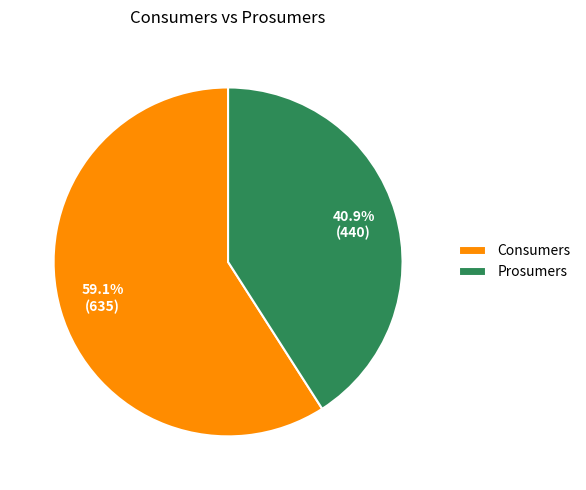

Which category has the biggest portion of the pie?

Consumers